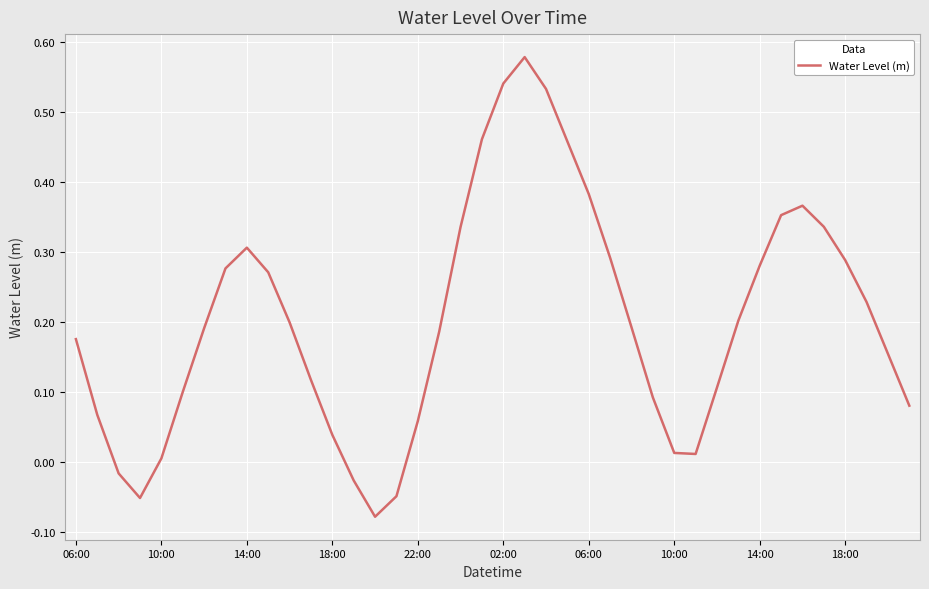

What is the difference between the maximum and minimum values?

0.7